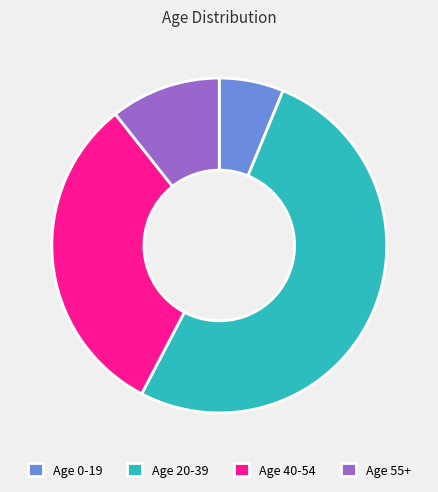

Rank the categories by value from highest to lowest.

Age 20-39, Age 40-54, Age 55+, Age 0-19